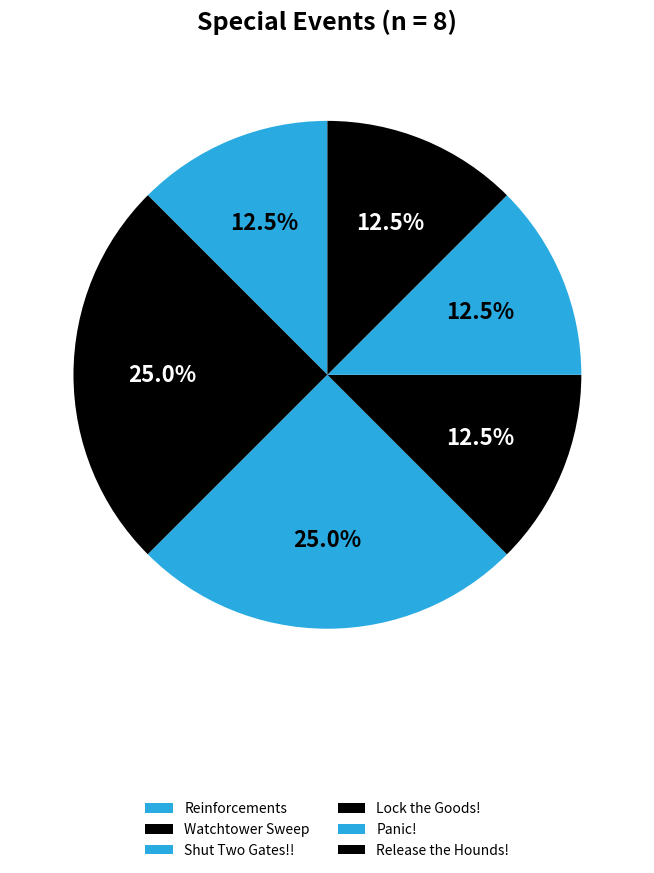

Is Lock the Goods! the majority of the pie?

No